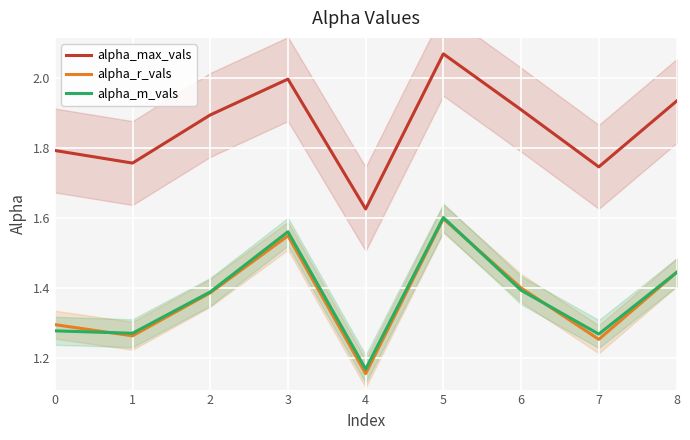

True or false: alpha_max_vals has more than 1 interior local peaks.

True